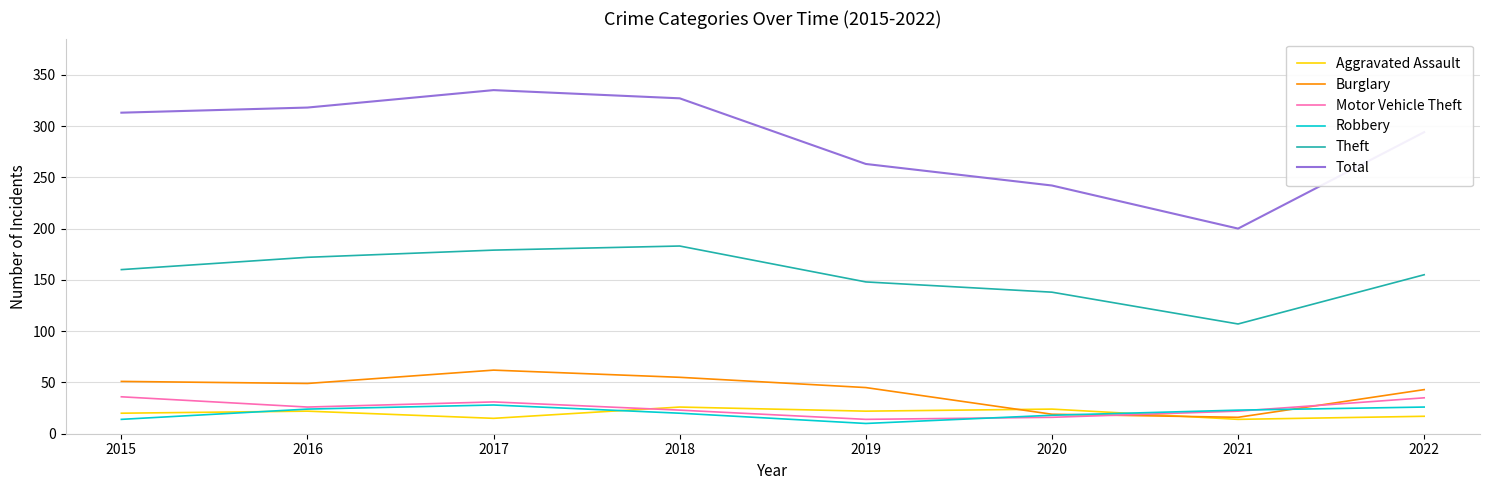

At how many categories does at least one series exceed 78?

8